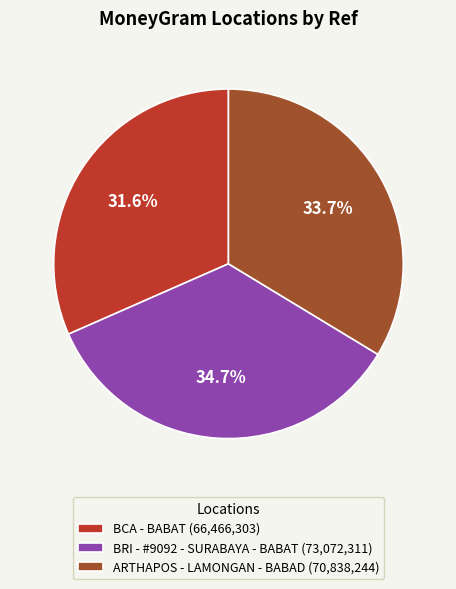

Is it true that BCA - BABAT is 43% of the pie?

False